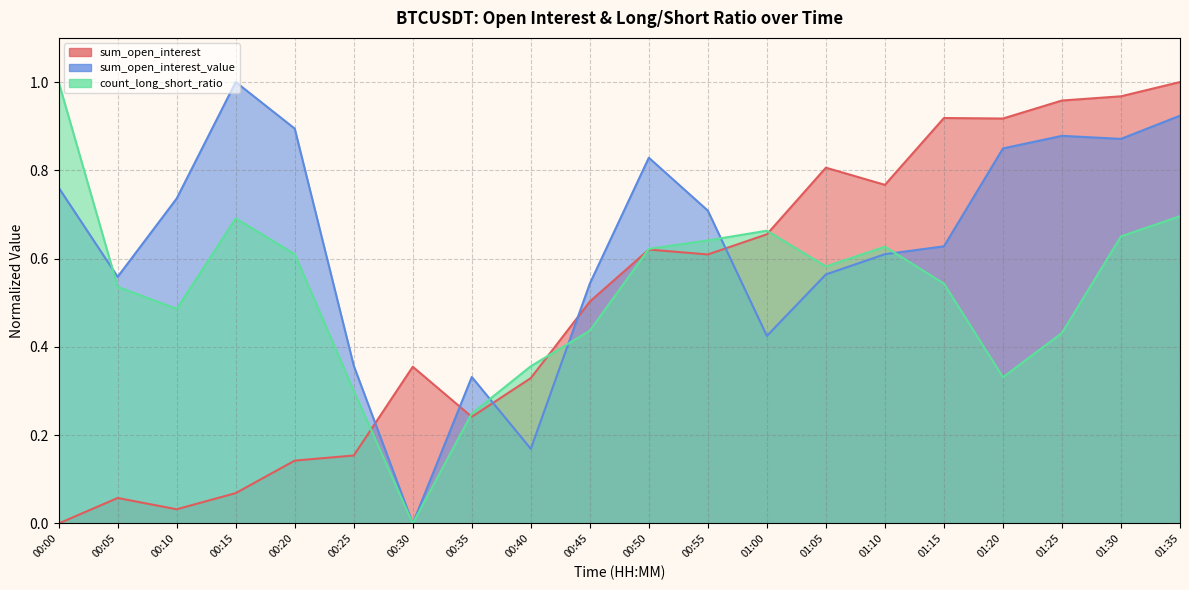

Is it true that sum_open_interest_value equals 0.2 at 00:45?

False